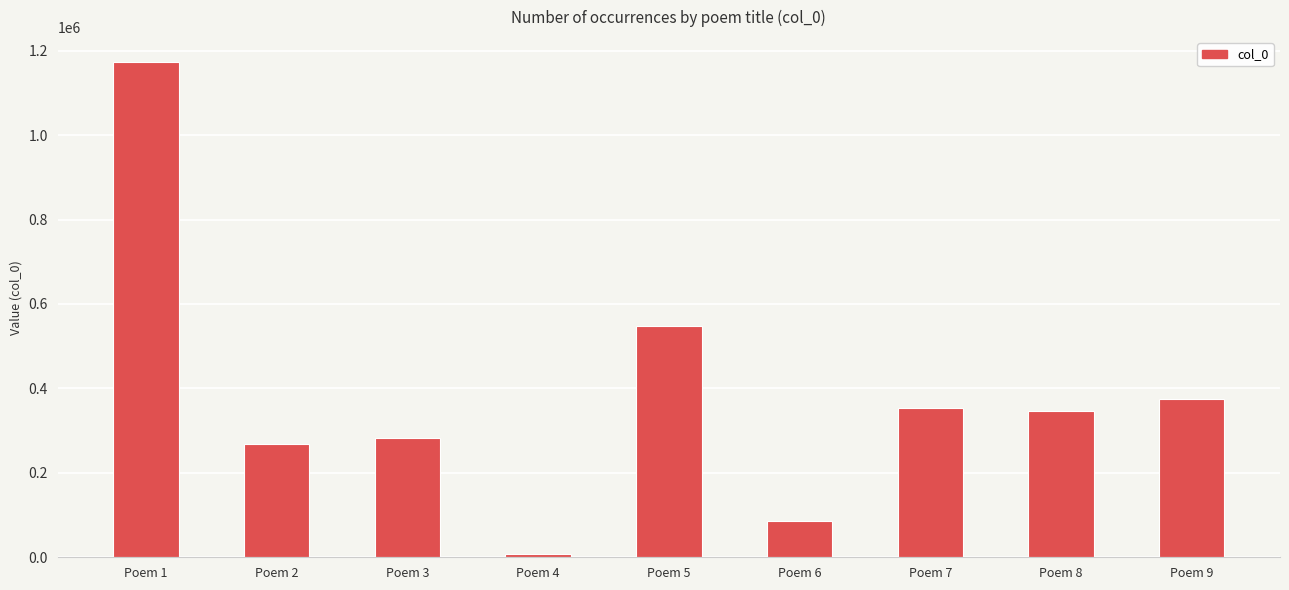

What is the difference between the second highest and minimum values?

540888